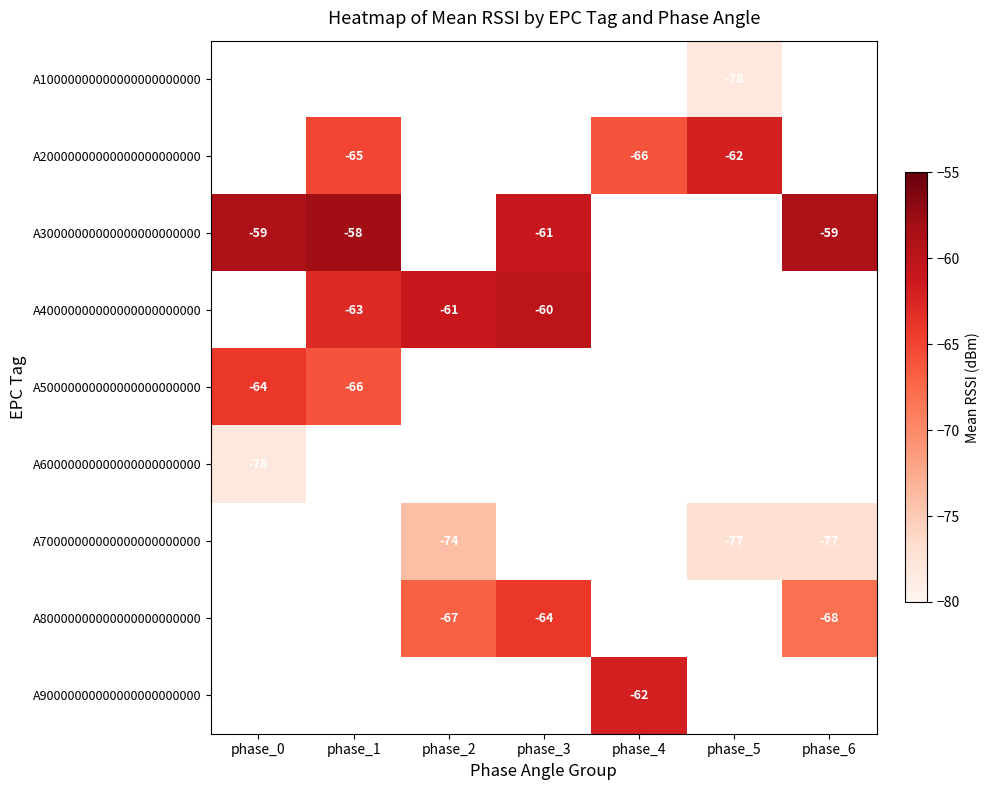

True or false: A20000000000000000000000 has a value of -65 at phase_1.

True